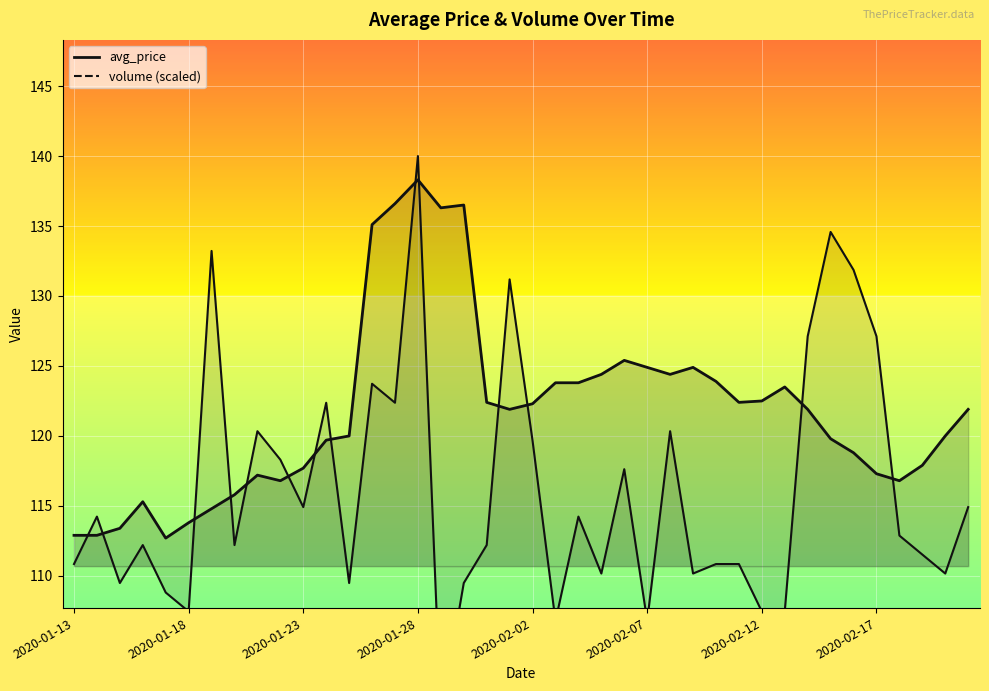

How many lines are shown in the chart?

2